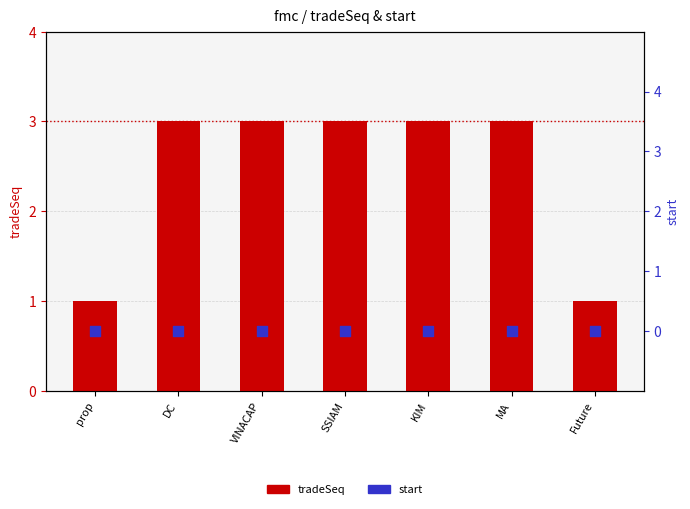

Is the value of tradeSeq at SSIAM greater than the value of start at KIM?

Yes